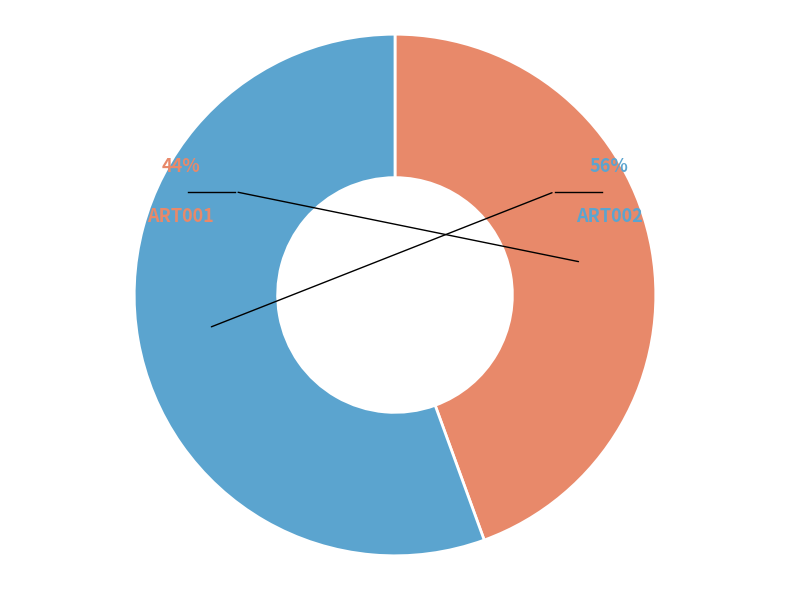

What is the largest slice in the pie chart?

ART002